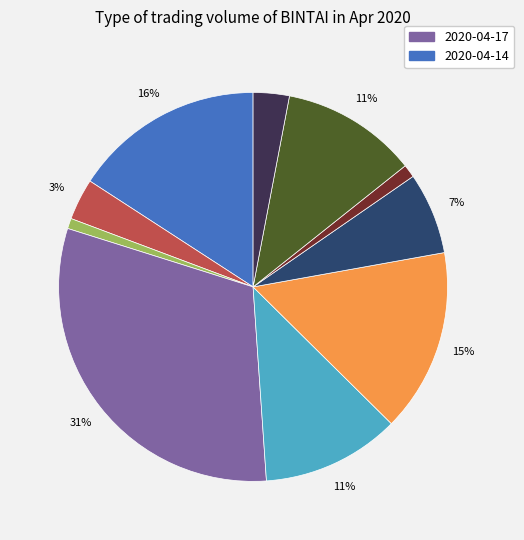

Is there any slice that represents more than half of the pie?

No